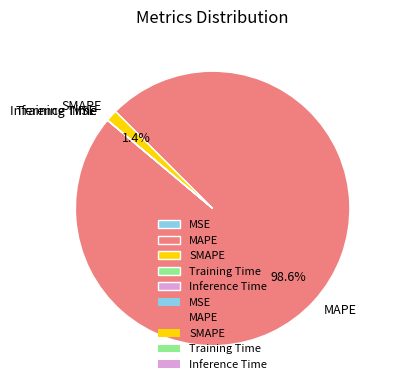

Is there any slice that represents more than half of the pie?

Yes